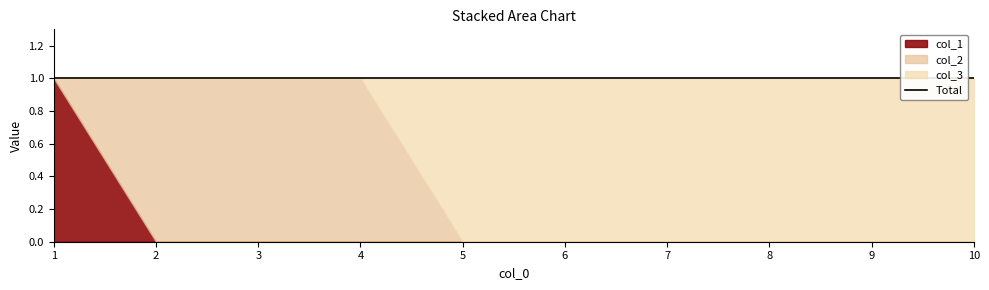

Where is col_1 nearest to the value 0?

2